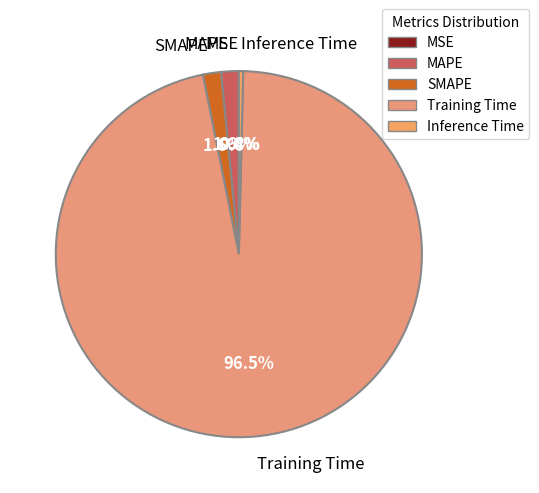

Which has a higher value, Training Time or MAPE?

Training Time